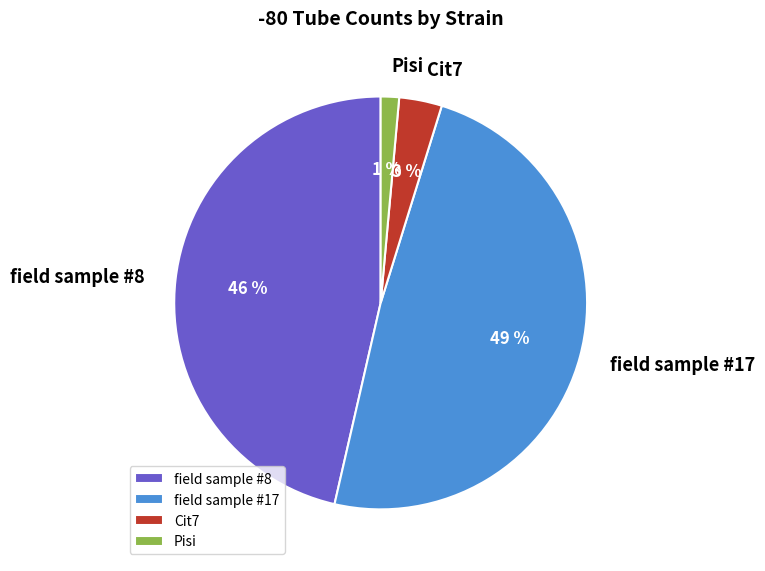

Does field sample #17 represent more than half of the total?

No